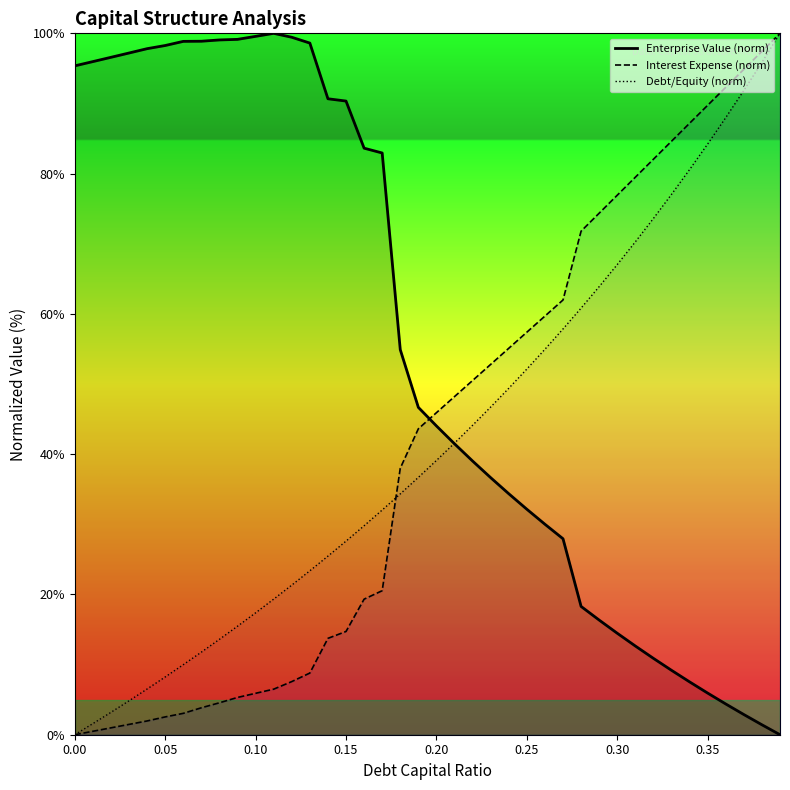

How many distinct data groups are displayed?

3